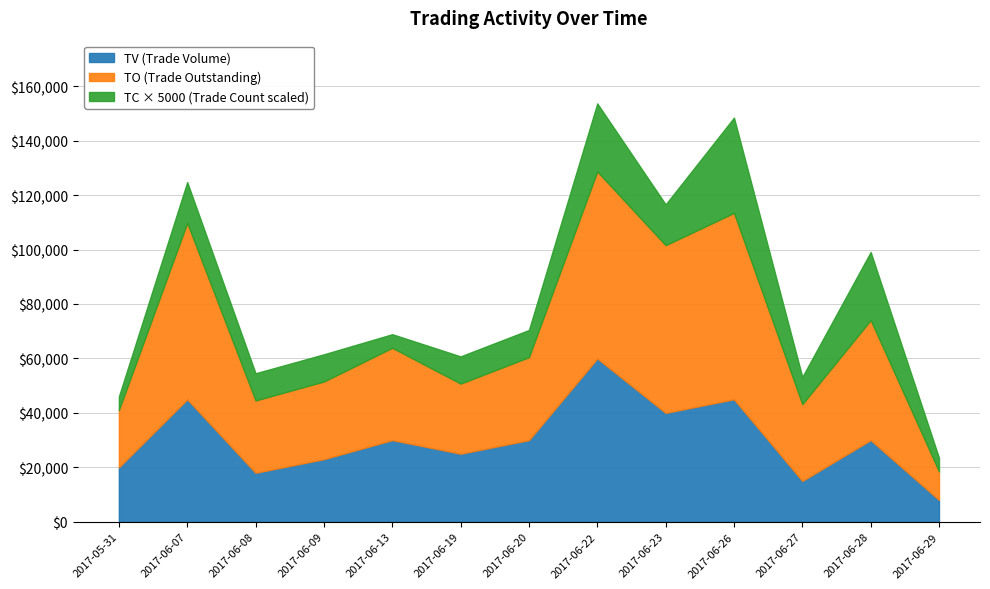

Is it true that TO equals 13777 at 2017-06-09?

False